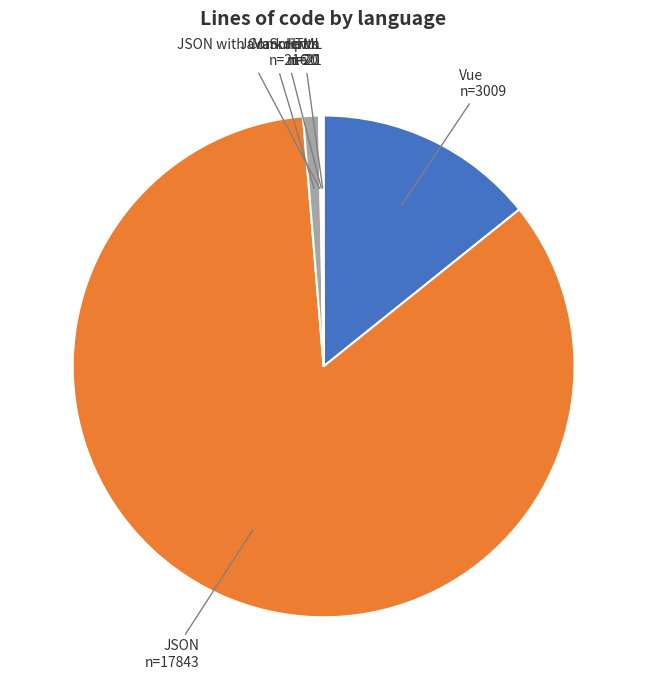

Is there a majority slice in this chart?

Yes